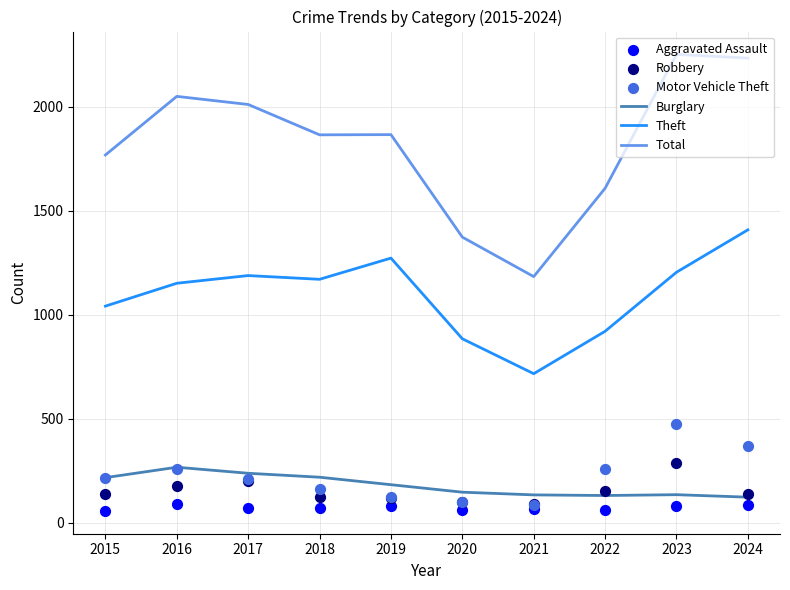

Which series has the widest spread of Y values?

Total